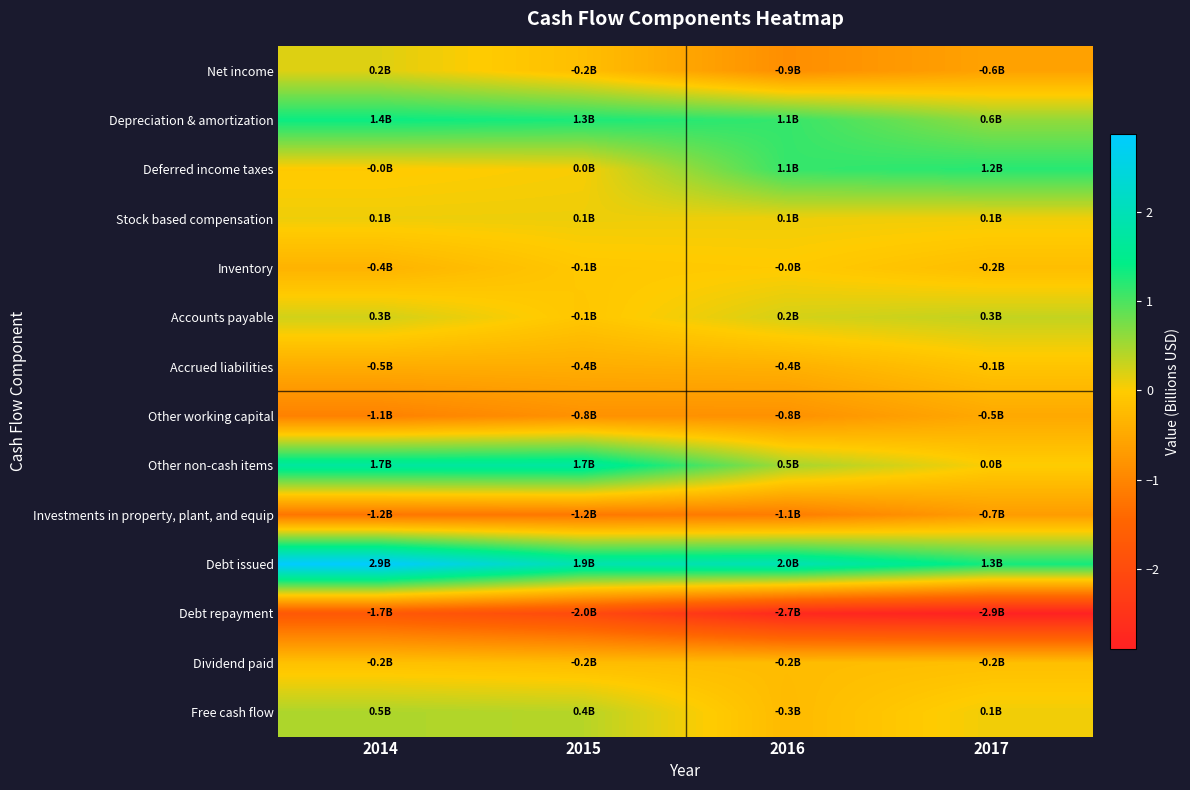

List the series in order of their peak value, highest first.

Debt issued, Other non-cash items, Depreciation & amortization, Deferred income taxes, Free cash flow, Accounts payable, Net income, Stock based compensation, Inventory, Accrued liabilities, Dividend paid, Other working capital, Investments in property, plant, and equip, Debt repayment